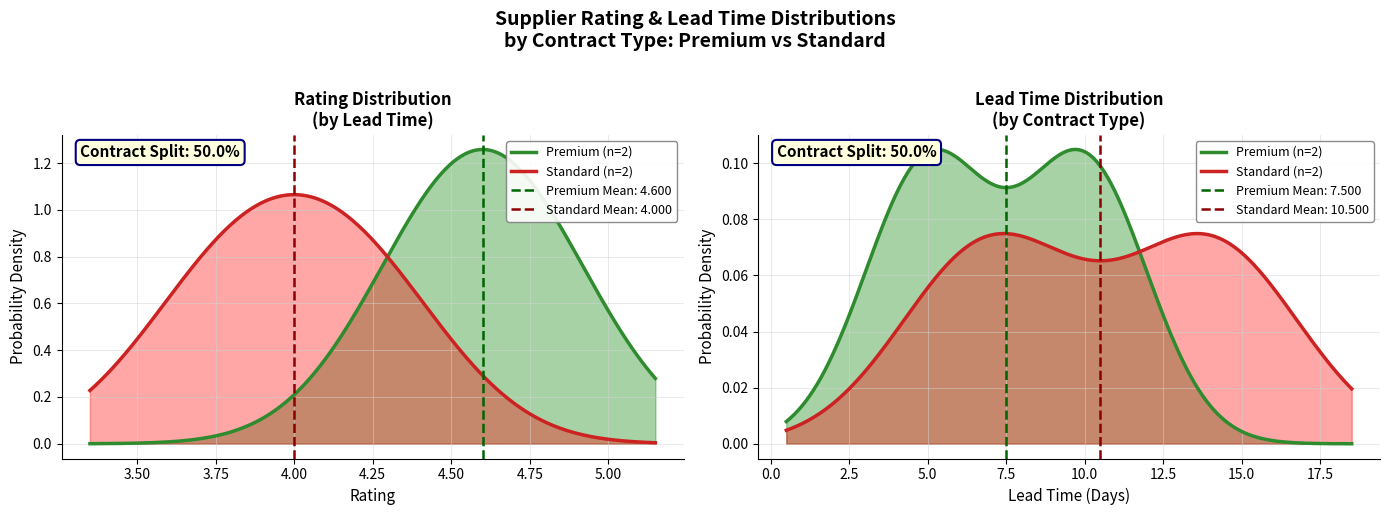

Reading left to right, transcribe all the data shown in this chart.

Premium: 4.5	4.7
Standard: 3.8	4.2